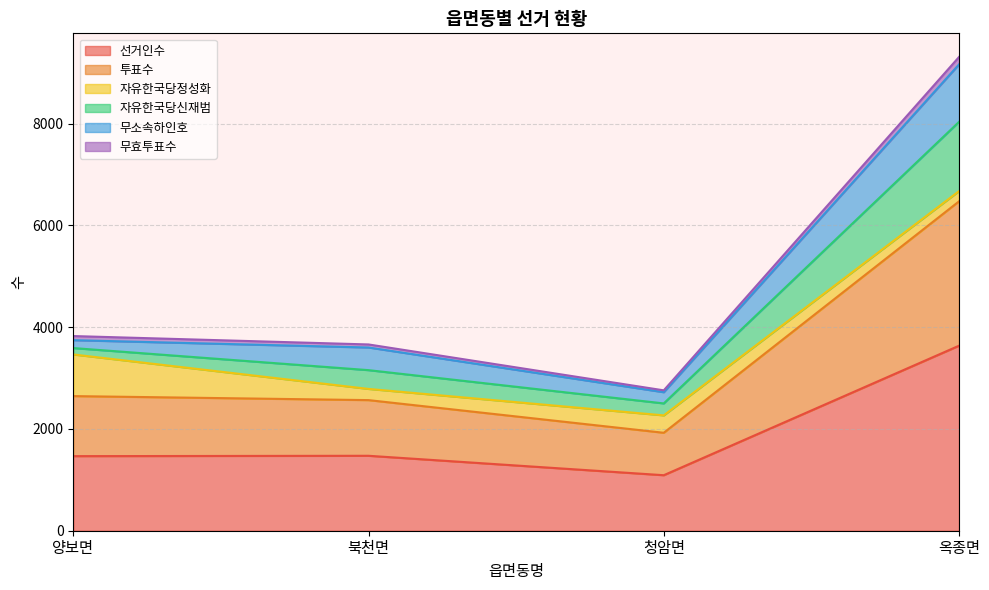

True or false: 선거인수 and 투표수 intersect in this chart.

False